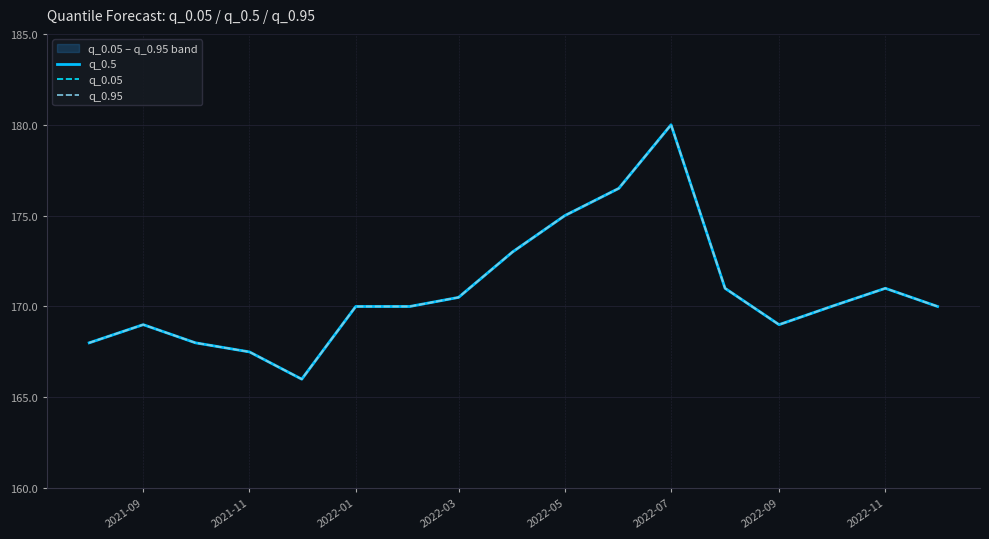

What value does the q_0.95 series have at 2022-07?

180.0